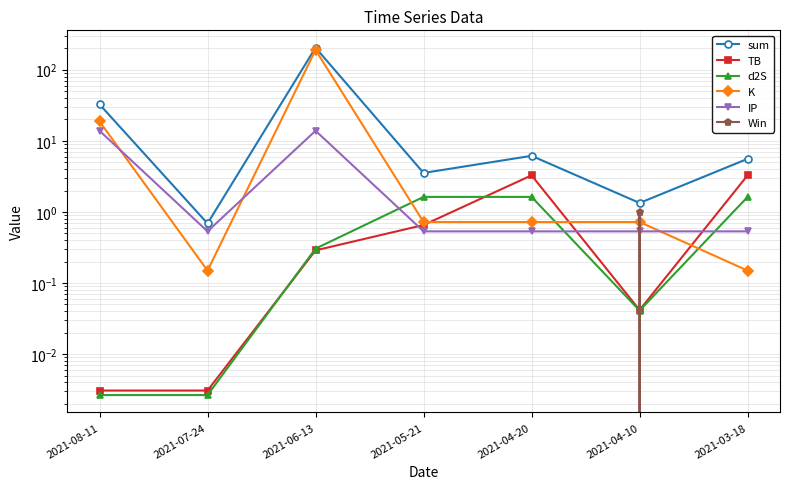

Reading right to left, list all the values displayed in this chart.

sum: 5.6	1.3	6.2	3.5	204.1	0.7	32.6
TB: 3.3	0.0	3.3	0.7	0.3	0.0	0.0
d2S: 1.6	0.0	1.6	1.6	0.3	0.0	0.0
K: 0.1	0.7	0.7	0.7	189.6	0.1	18.7
IP: 0.5	0.5	0.5	0.5	13.9	0.5	13.9
Win: 0.0	1.0	0.0	0.0	0.0	0.0	0.0